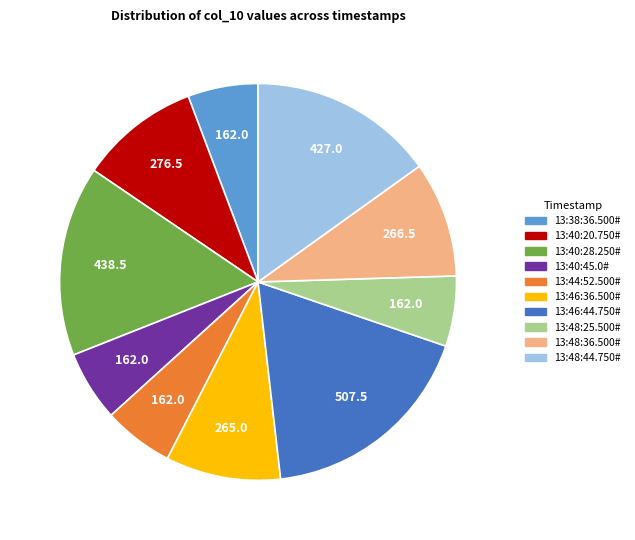

Approximately how many times larger is the value at 13:40:20.750# compared to 13:48:25.500#?

1.7